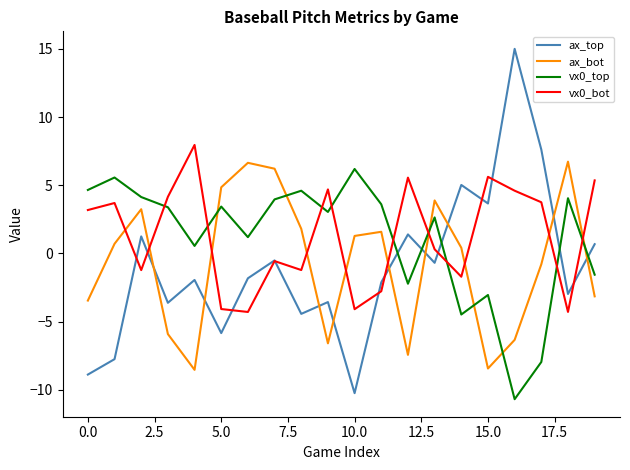

Rank the series by their maximum value, from highest to lowest.

ax_top, vx0_bot, ax_bot, vx0_top